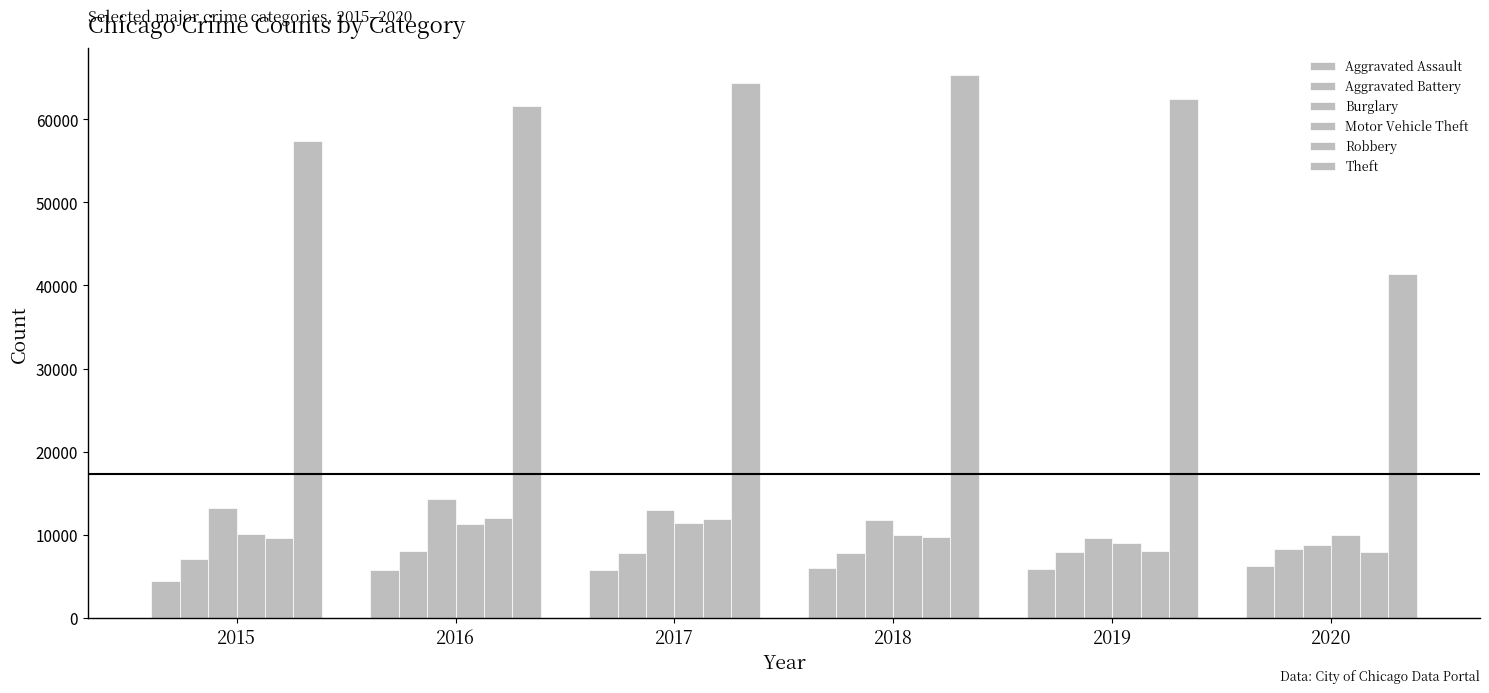

Which series has the largest total across all categories?

Theft